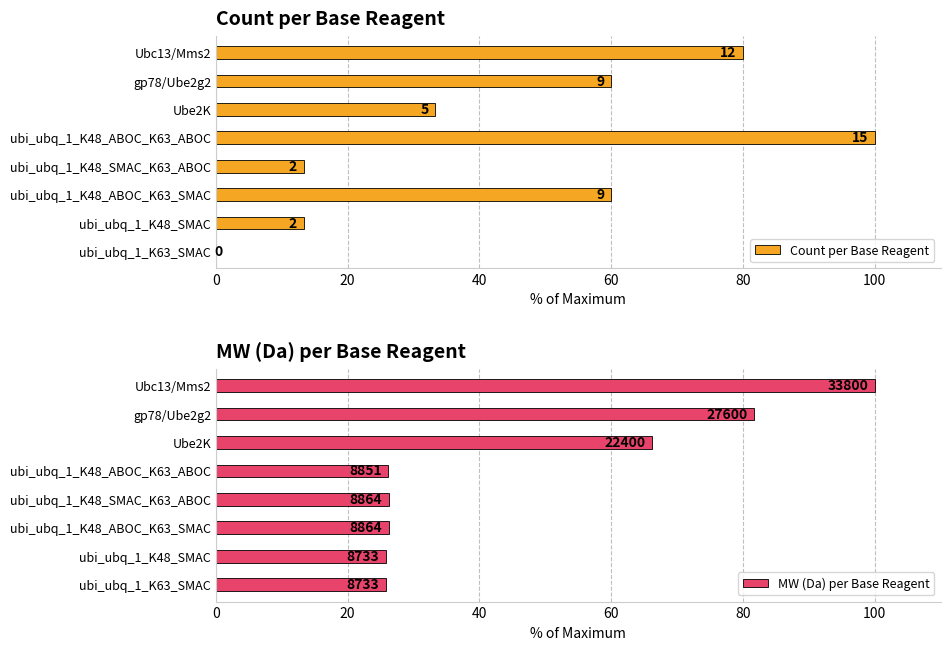

What is the spread (max minus min) of values at ubi_ubq_1_K48_SMAC_K63_ABOC?

12.9